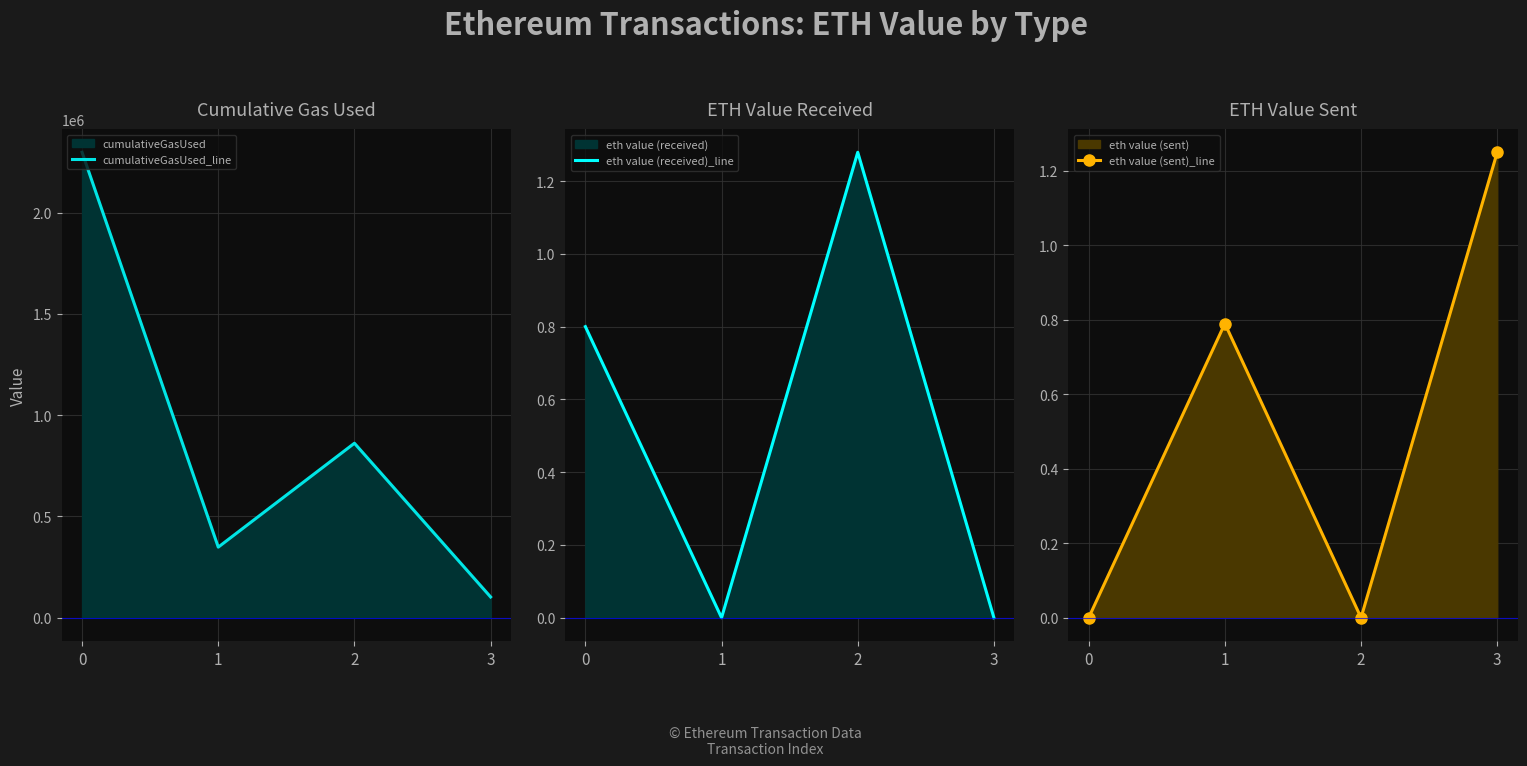

Reading left to right, extract all data points from this chart.

cumulativeGasUsed_line: 2297544.0	348414.0	861376.0	102512.0
eth value (received)_line: 0.8	0.0	1.3	0.0
eth value (sent)_line: 0.0	0.8	0.0	1.2